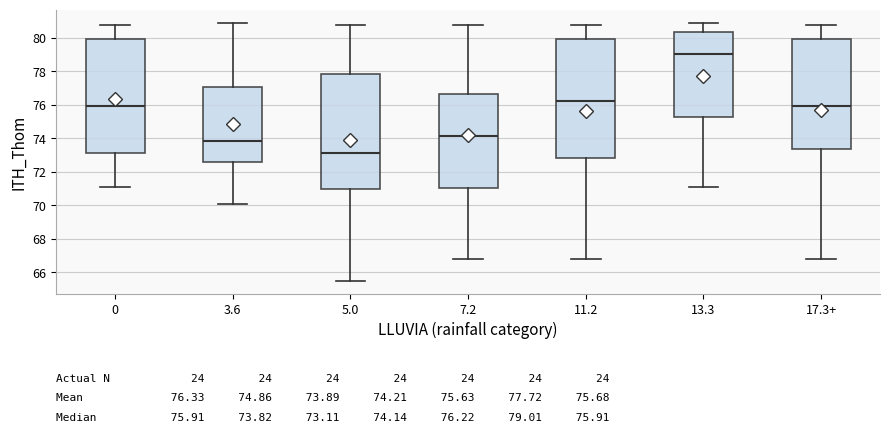

Comparing the boxes themselves (not the whiskers), which one is the tallest?

11.2